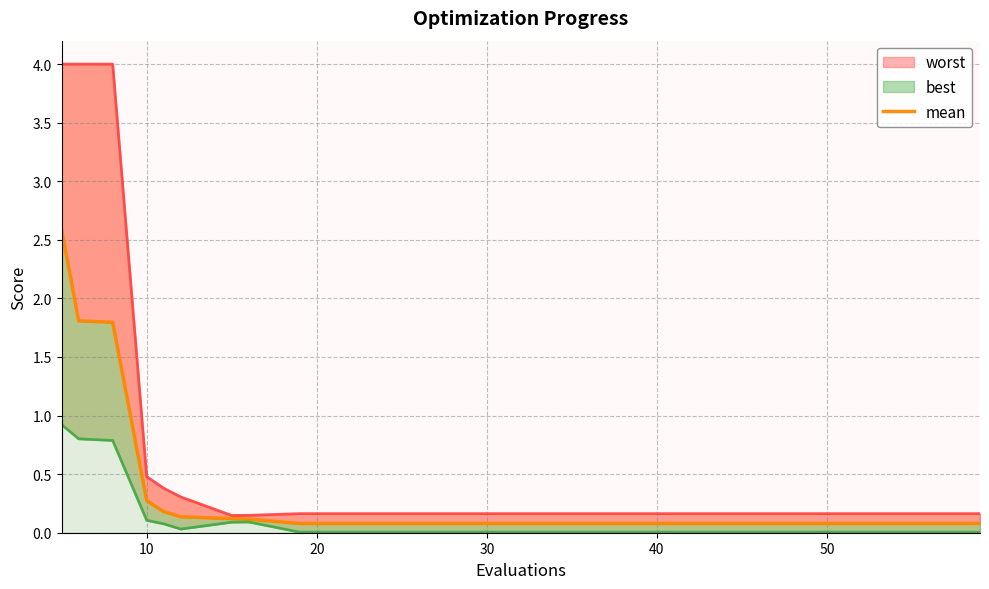

At how many categories does at least one series exceed 1?

3